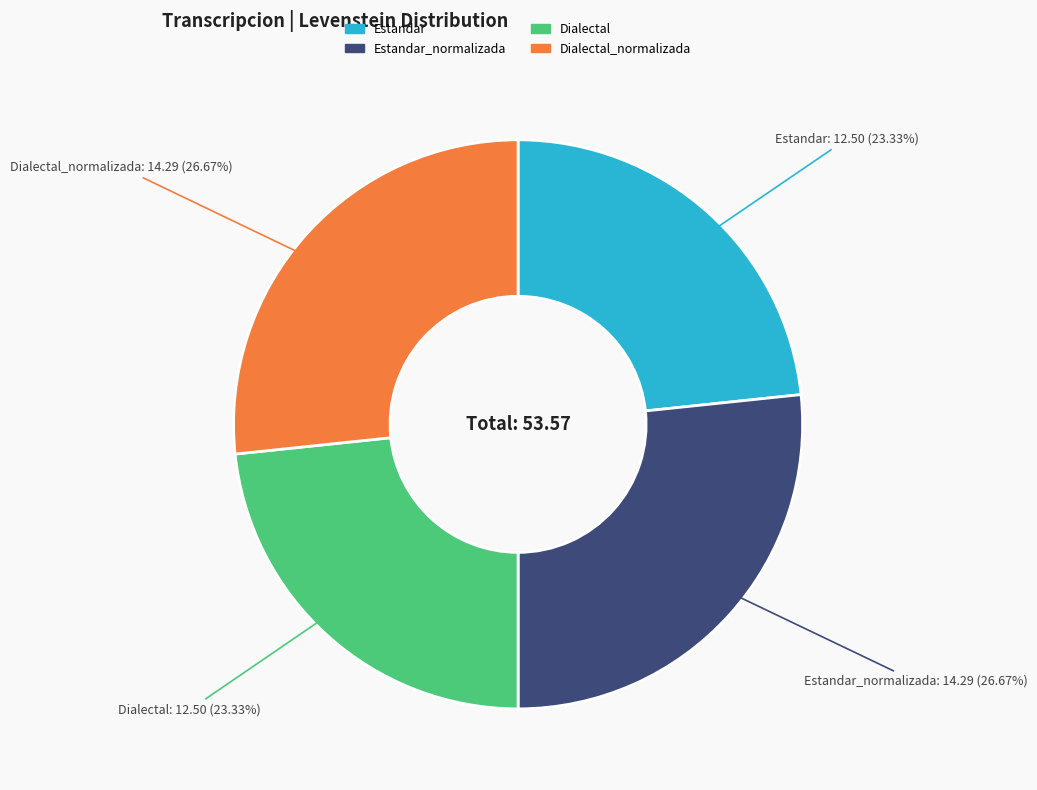

Does any single category account for the majority?

No